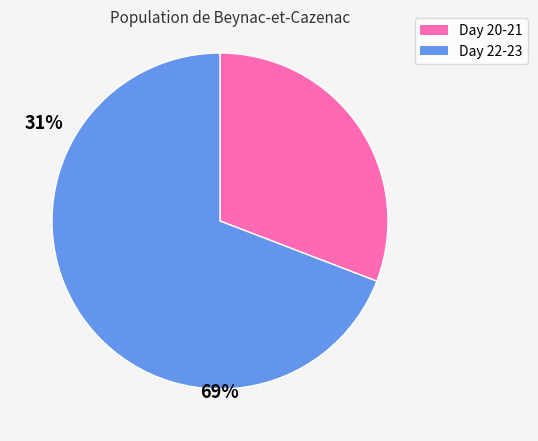

Which slice represents more than half of the pie?

Day 22-23